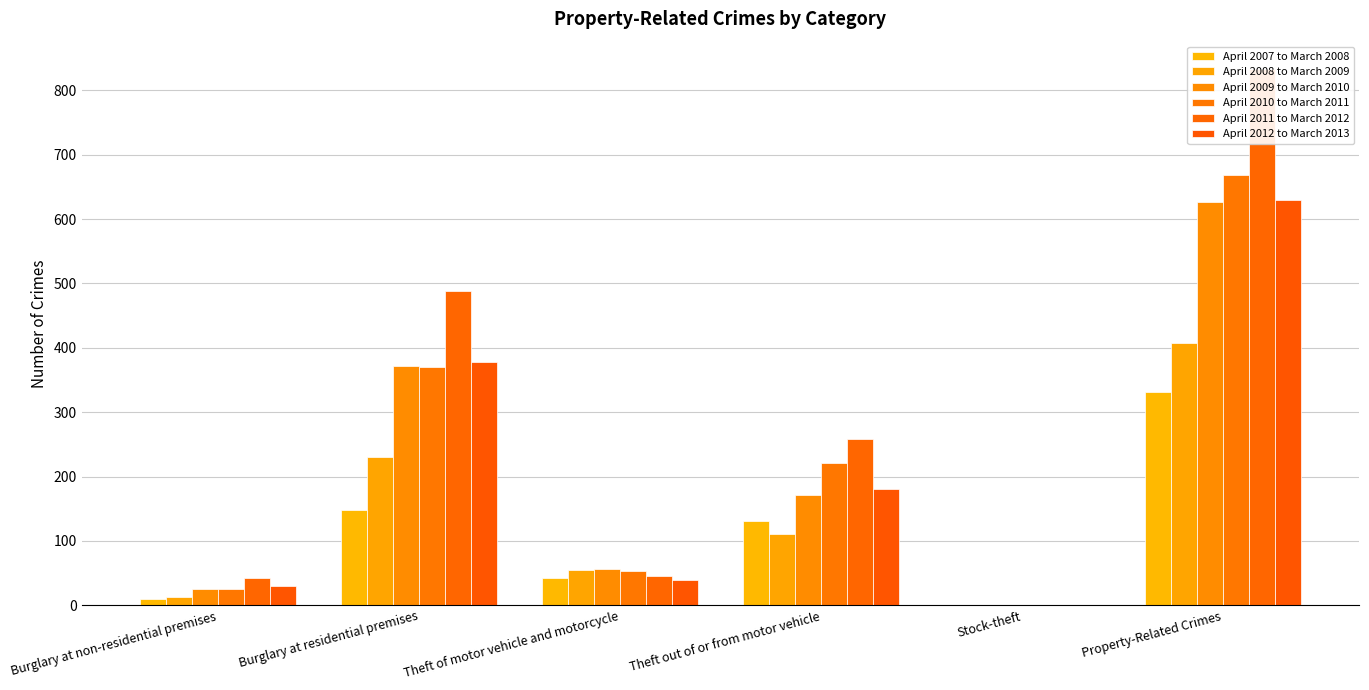

At which label does April 2007 to March 2008 first exceed 131?

Burglary at residential premises